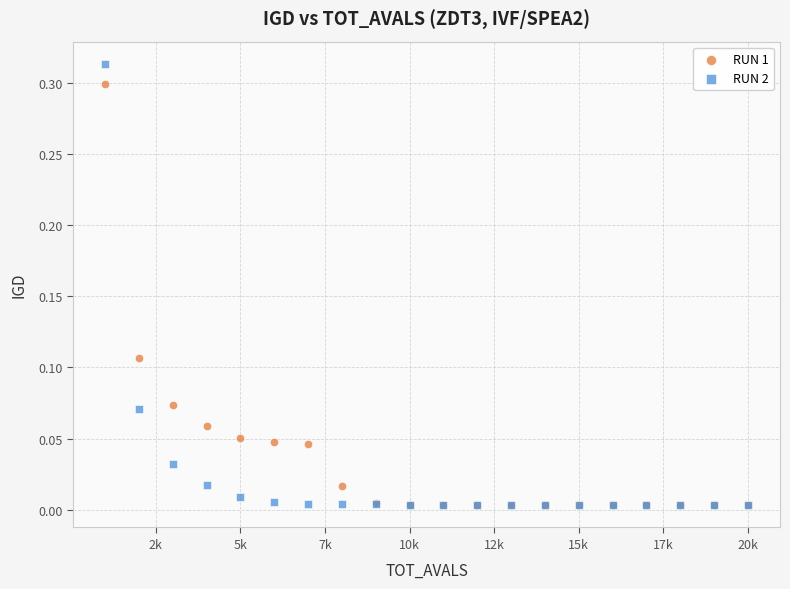

What are all the series names shown in the legend?

RUN 1, RUN 2